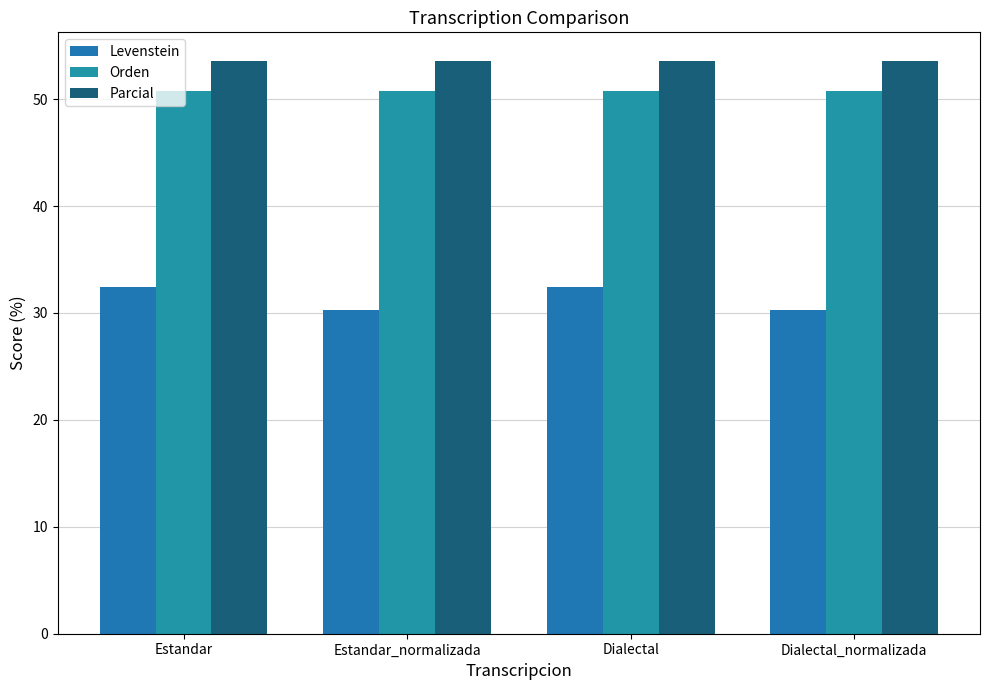

Rank the series by their maximum value, from highest to lowest.

Parcial, Orden, Levenstein